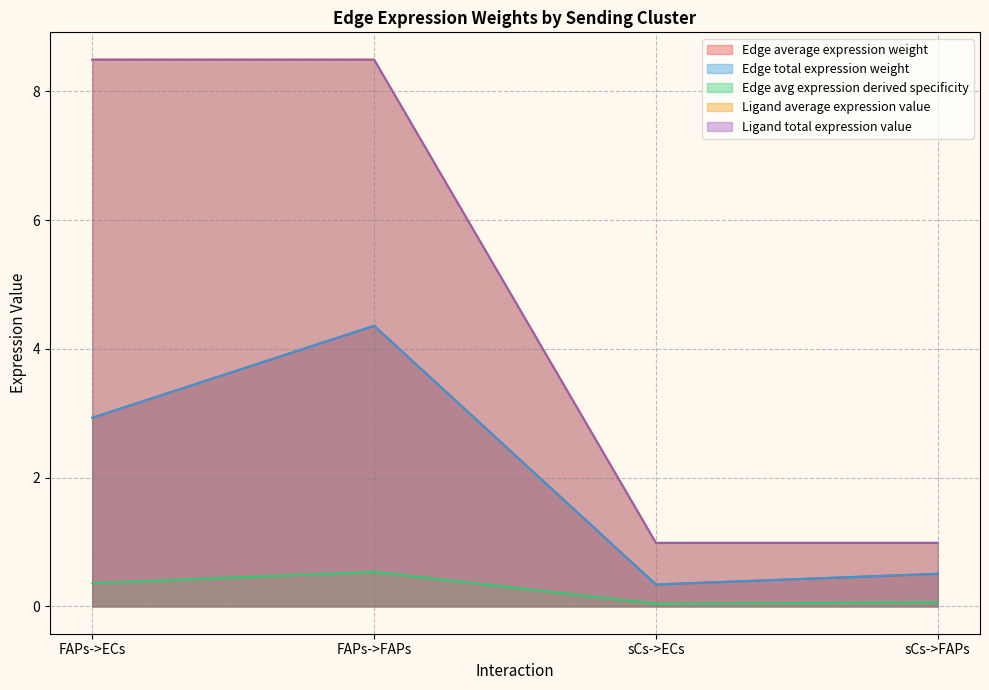

True or false: Ligand total expression value and Edge total expression weight cross at least once.

False